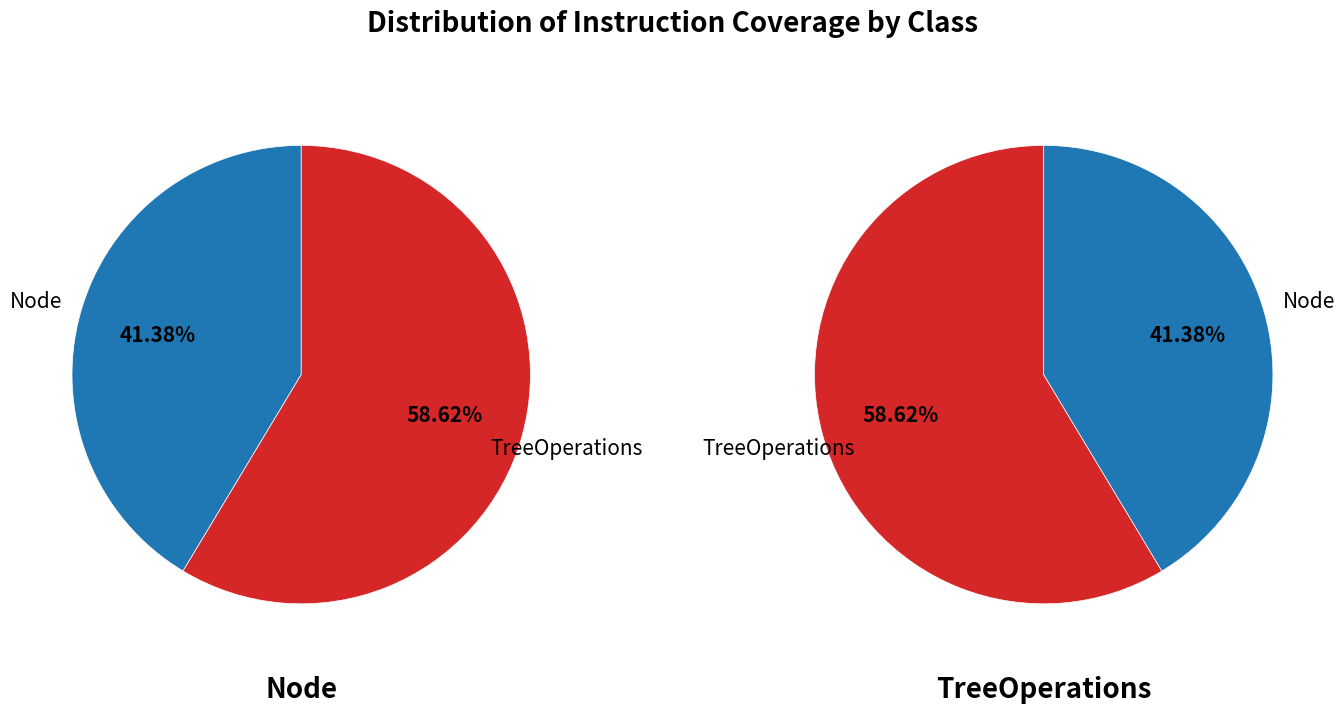

What is the ratio of the value at TreeOperations to the value at Node?

1.4